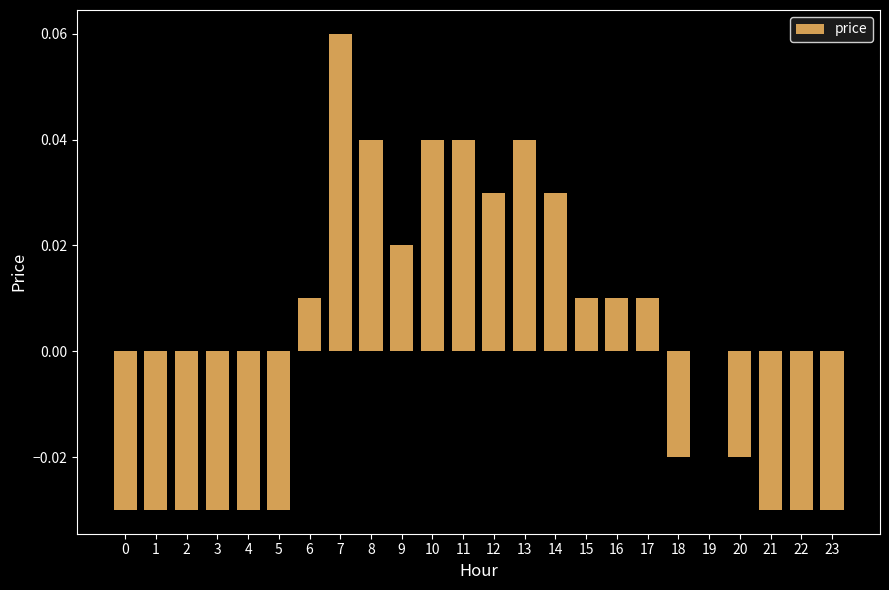

Which label corresponds to the largest value in the chart?

7